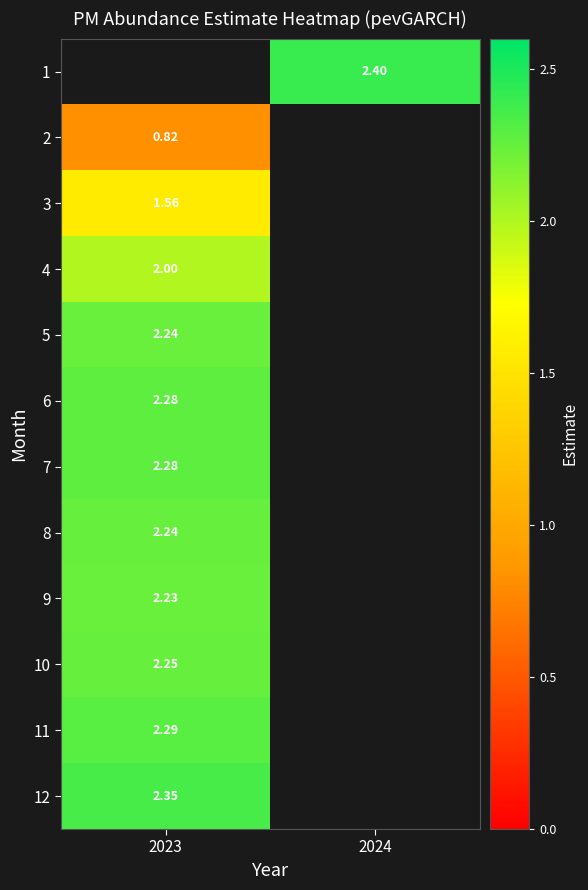

Is the value of 6 at 2023 greater than the value of 11 at 2023?

No